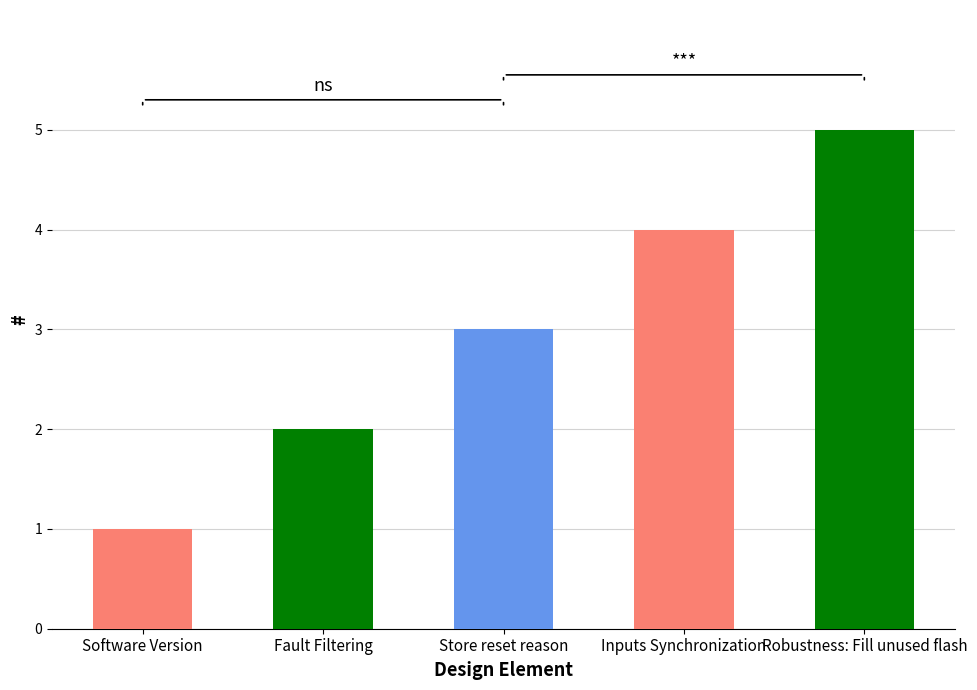

Count the values in the range 2 to 4.

3